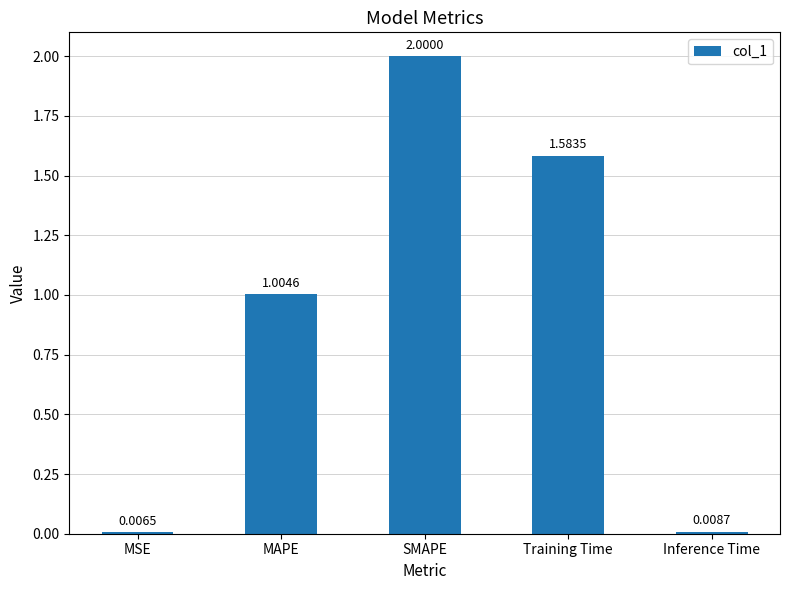

At which label is the value closest to 1?

MAPE